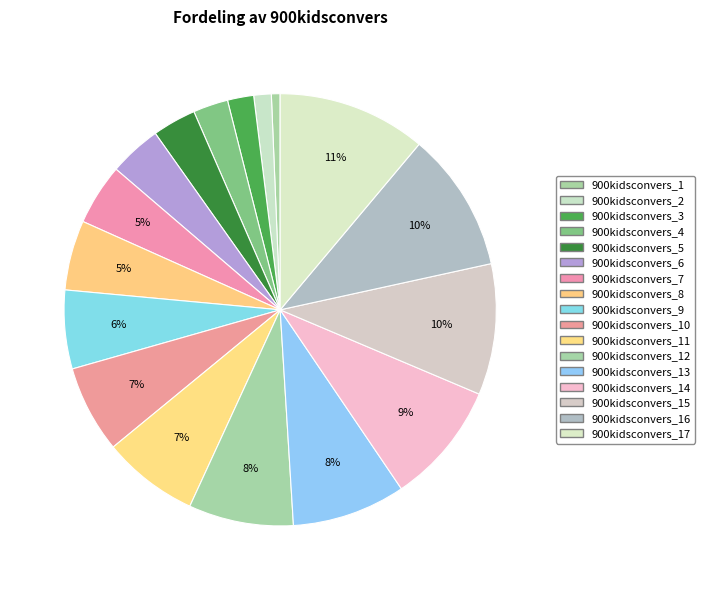

How many slices are in this pie chart?

17